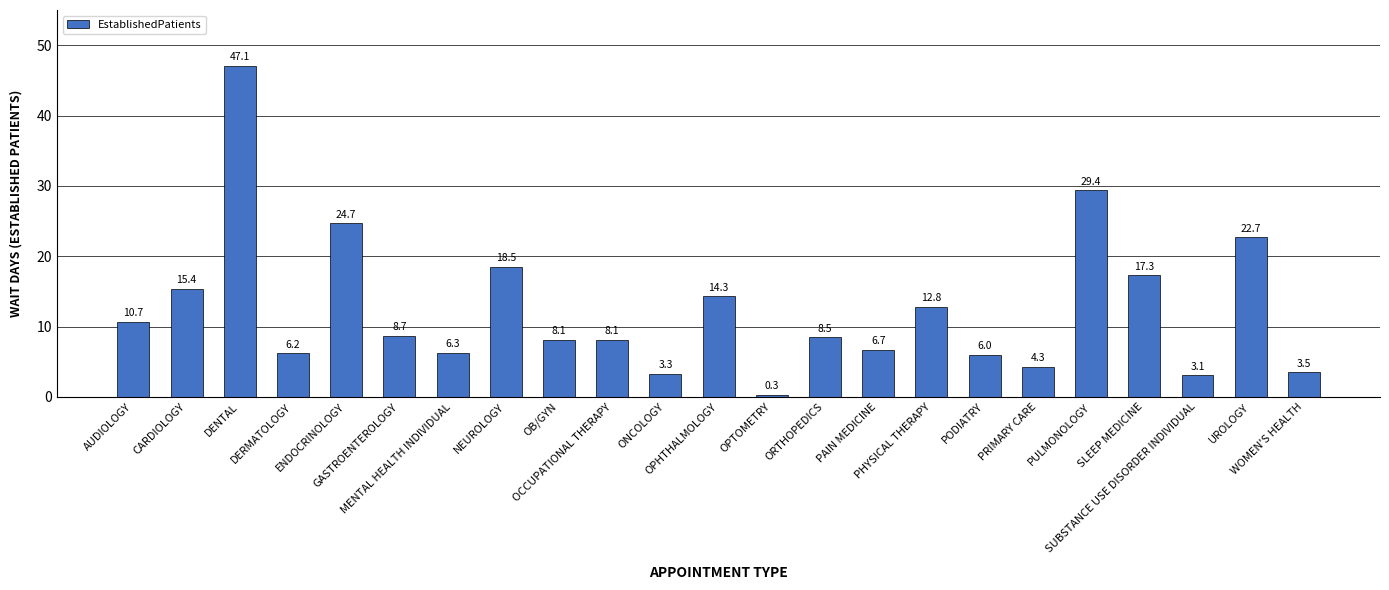

What is the value of the 15th bar from the left?

6.7